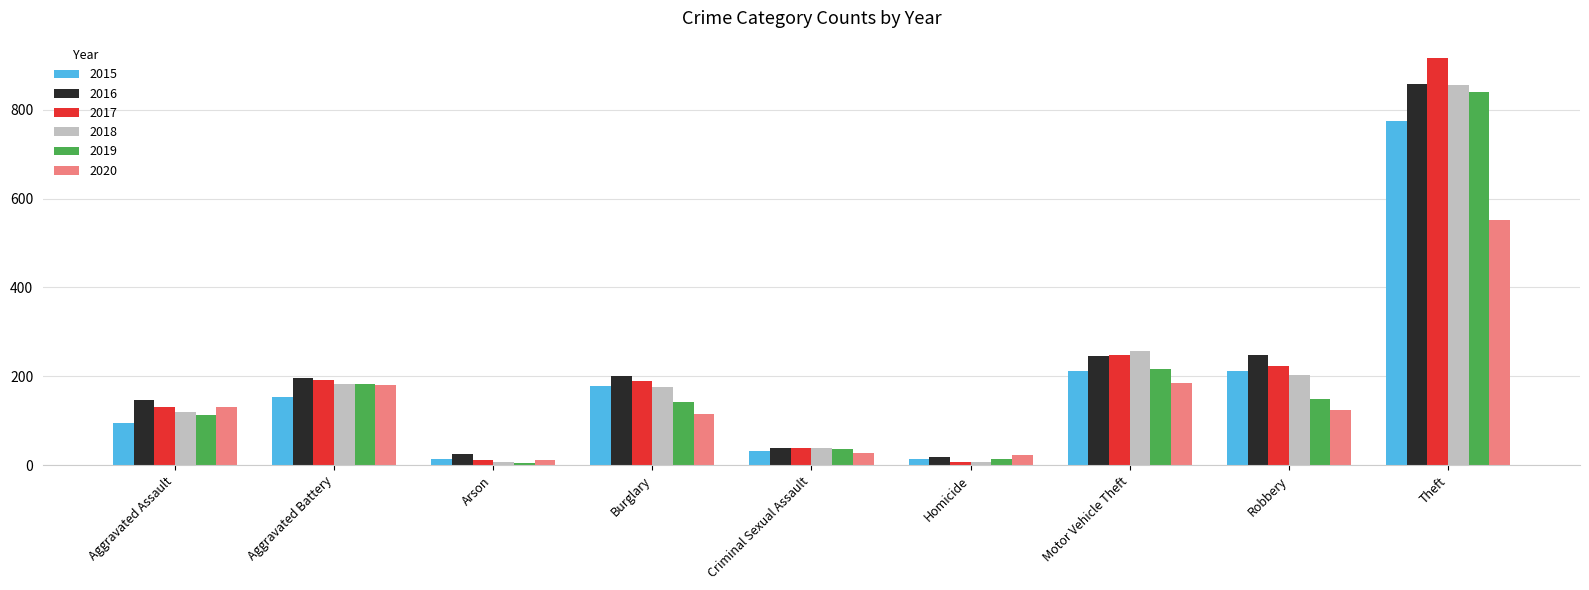

What is the sum of all 2015 values?

1683